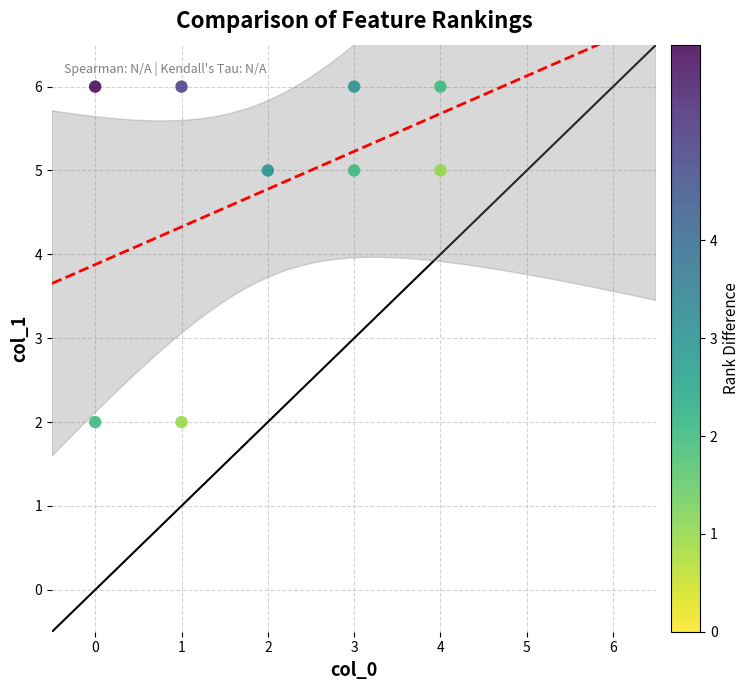

What is the average Y value?

5